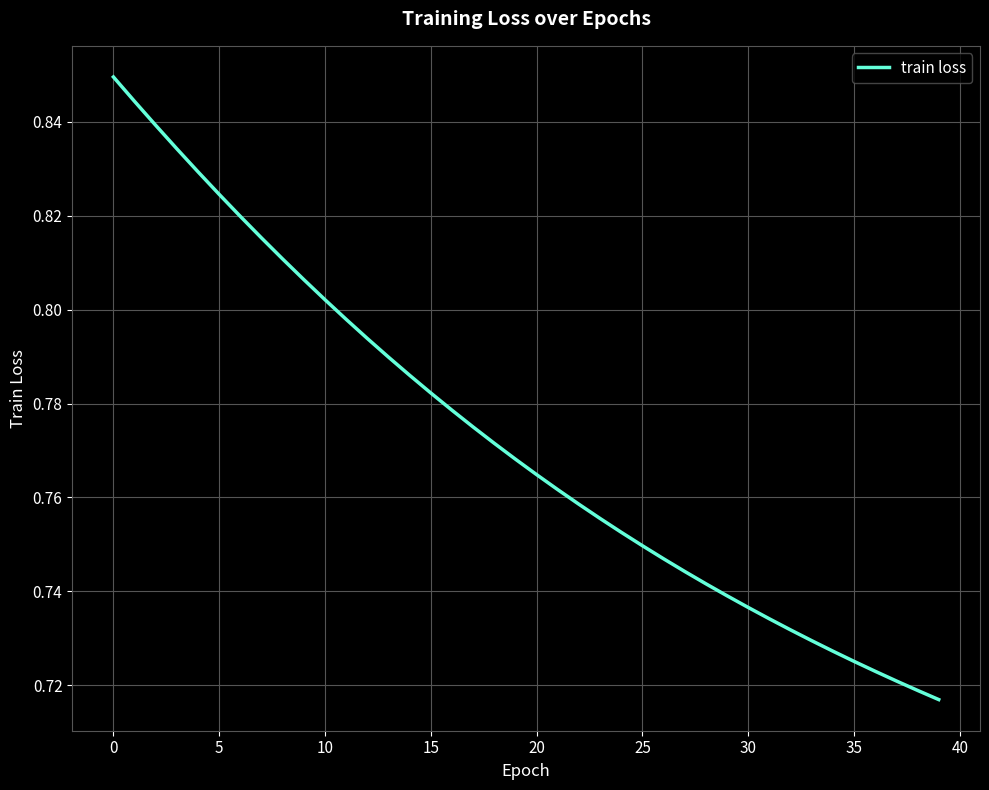

What is the label of the 32nd point from the left?

31